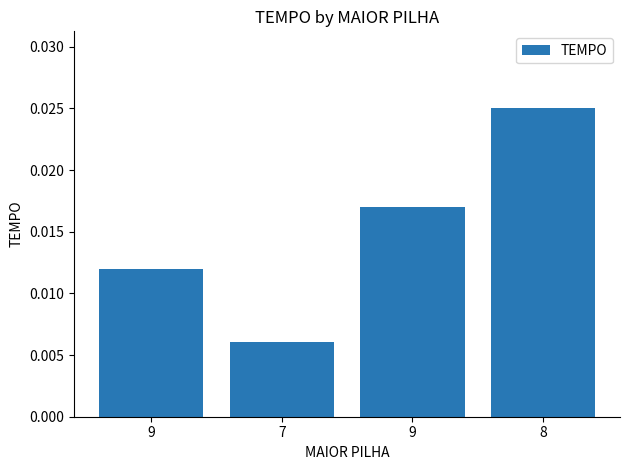

Are the bars horizontal?

No